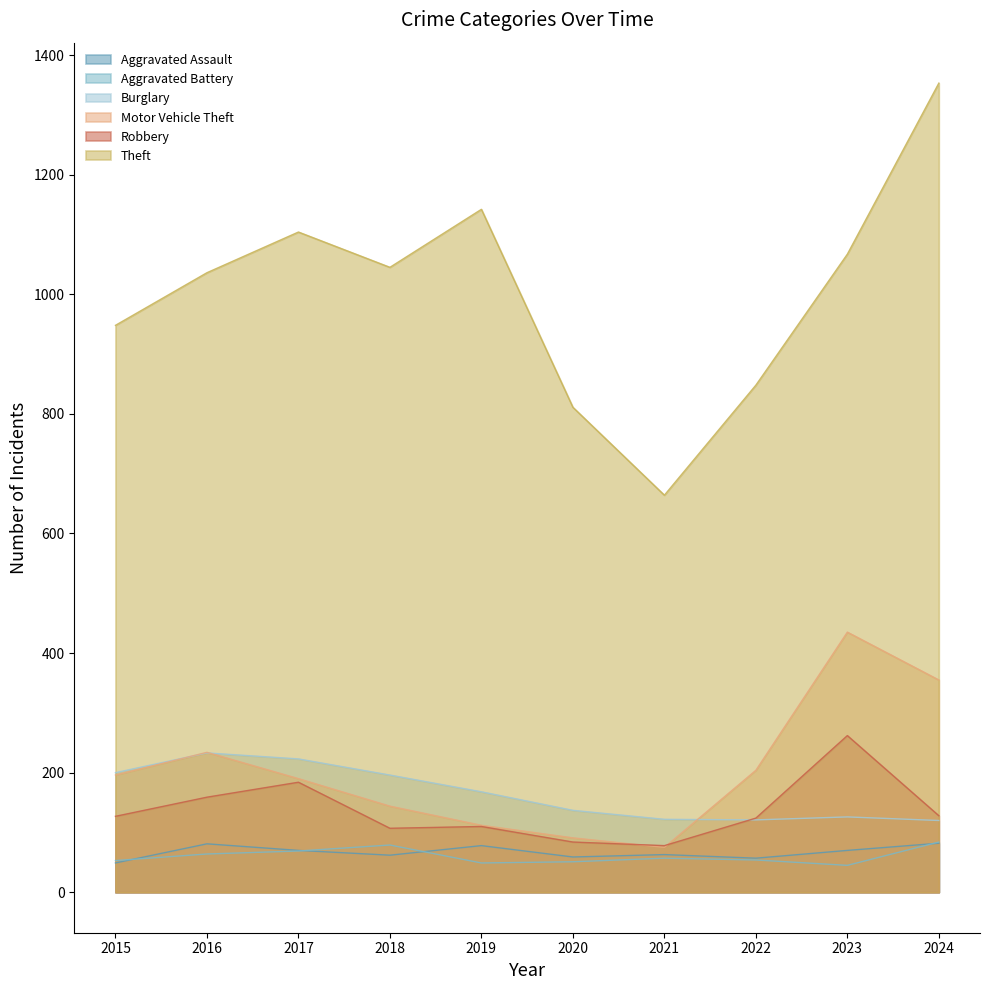

Which series has the largest total across all categories?

Theft